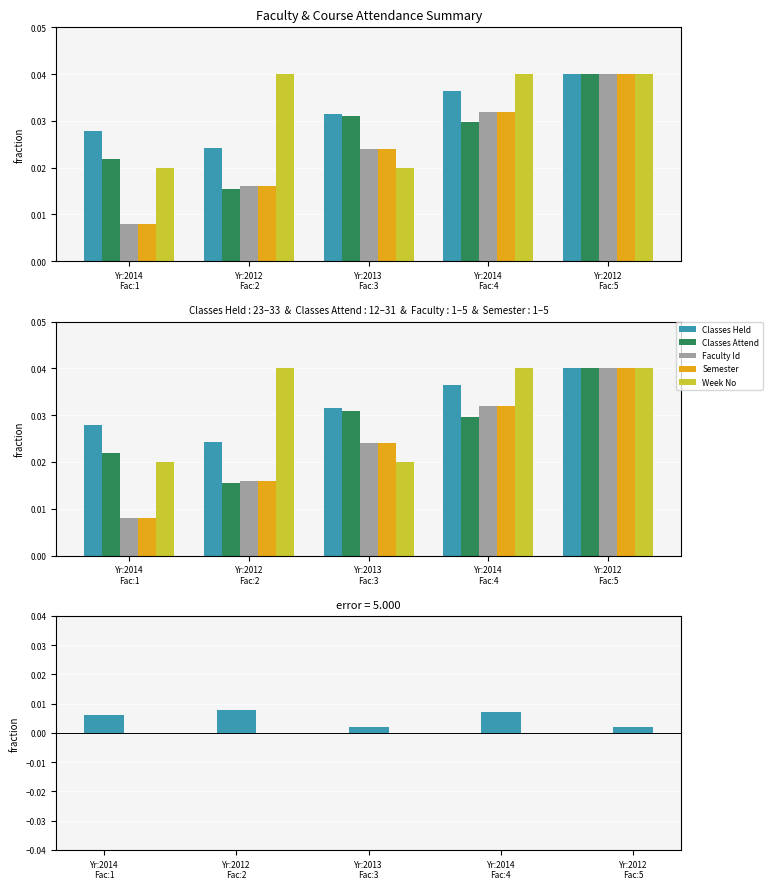

At which category does the chart reach its peak across all series?

Yr:2012
Fac:5